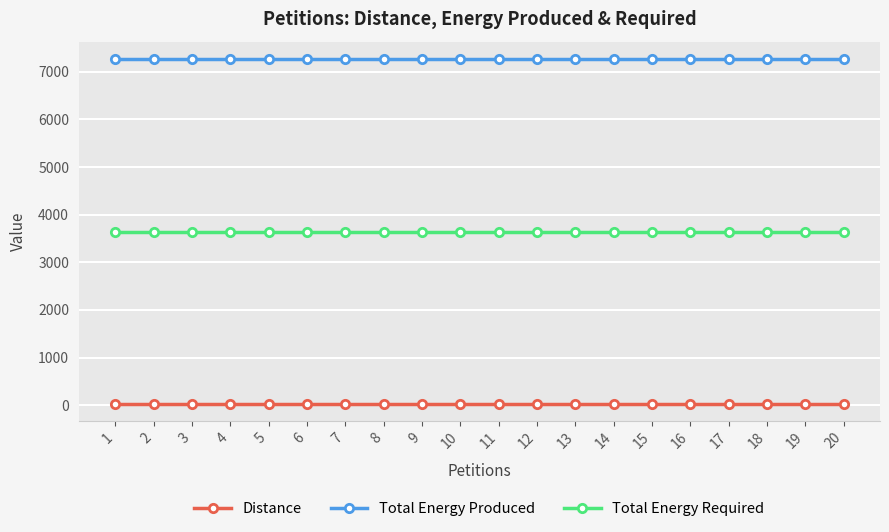

True or false: Distance and Total Energy Required intersect in this chart.

False